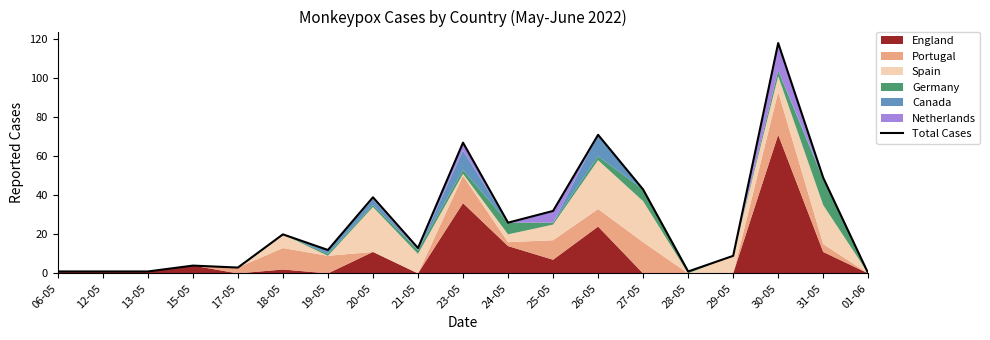

List the labels in order of value, smallest first.

01-06, 06-05, 12-05, 13-05, 28-05, 17-05, 15-05, 29-05, 19-05, 21-05, 18-05, 24-05, 25-05, 20-05, 27-05, 31-05, 23-05, 26-05, 30-05